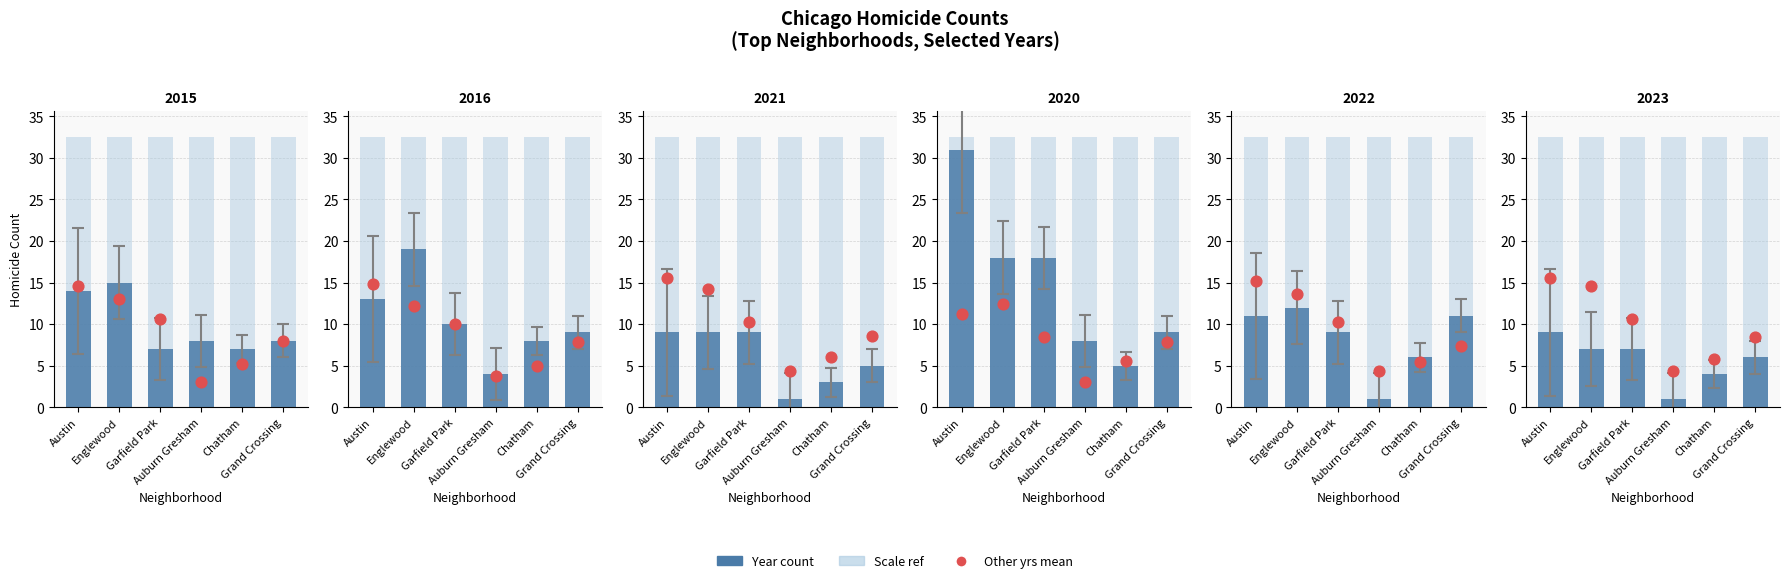

What is the change in value from Englewood to Grand Crossing?

-6.2